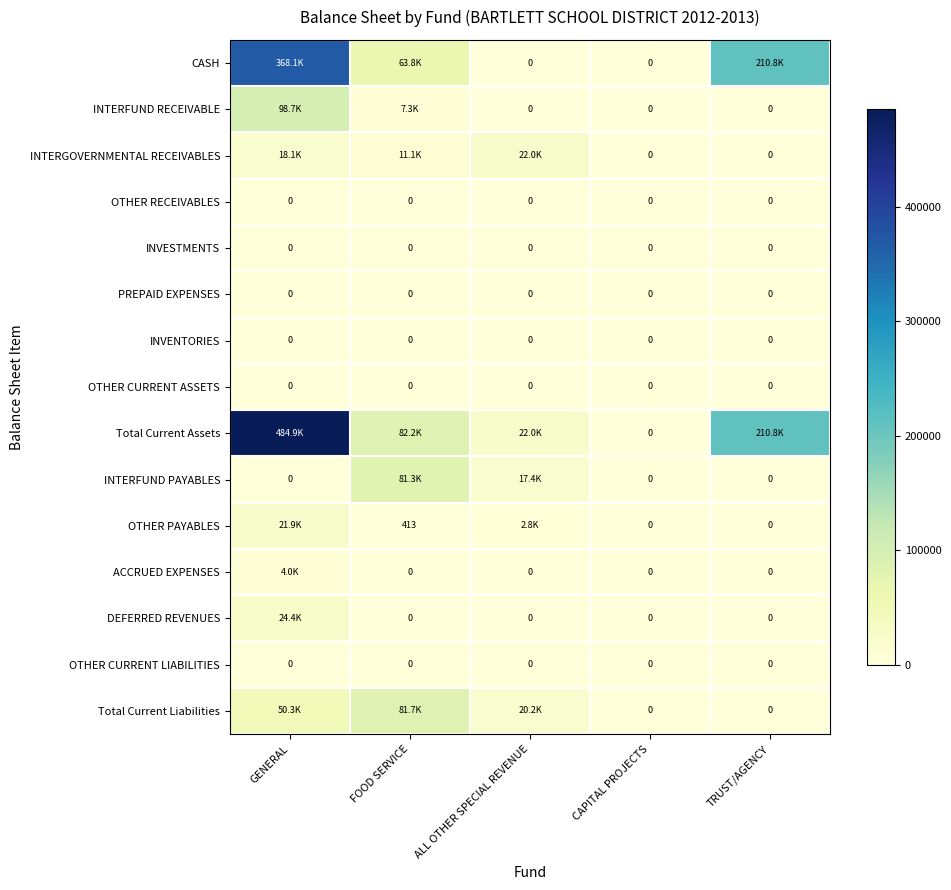

List the series in order of their peak value, highest first.

Total Current Assets, CASH, INTERFUND RECEIVABLE, Total Current Liabilities, INTERFUND PAYABLES, DEFERRED REVENUES, INTERGOVERNMENTAL RECEIVABLES, OTHER PAYABLES, ACCRUED EXPENSES, OTHER RECEIVABLES, INVESTMENTS, PREPAID EXPENSES, INVENTORIES, OTHER CURRENT ASSETS, OTHER CURRENT LIABILITIES